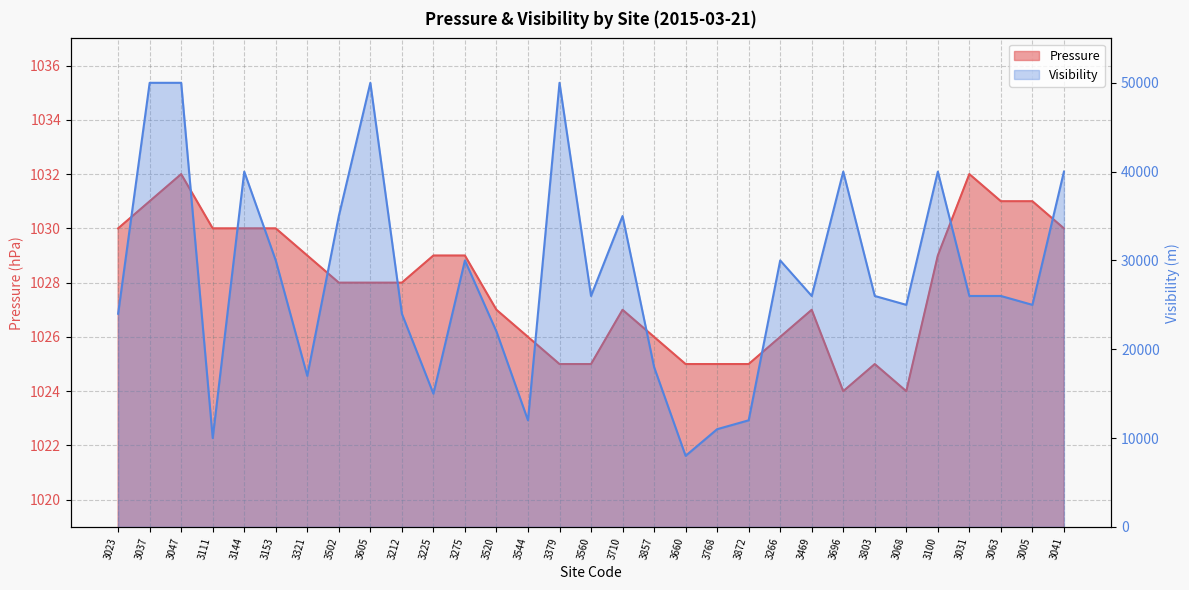

What is the sum of all Visibility values?

873000